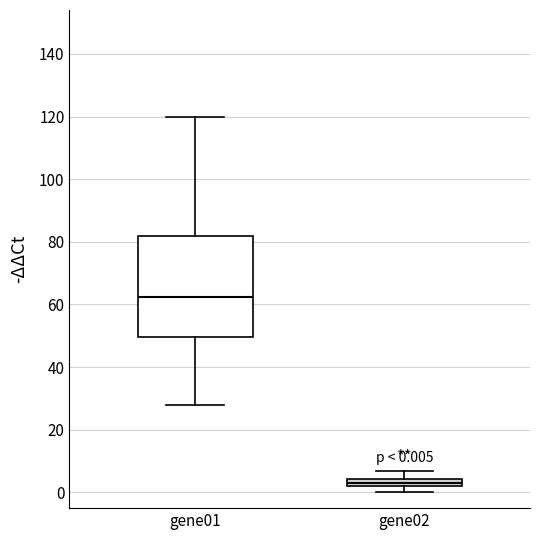

Which box has the lowest median line?

gene02